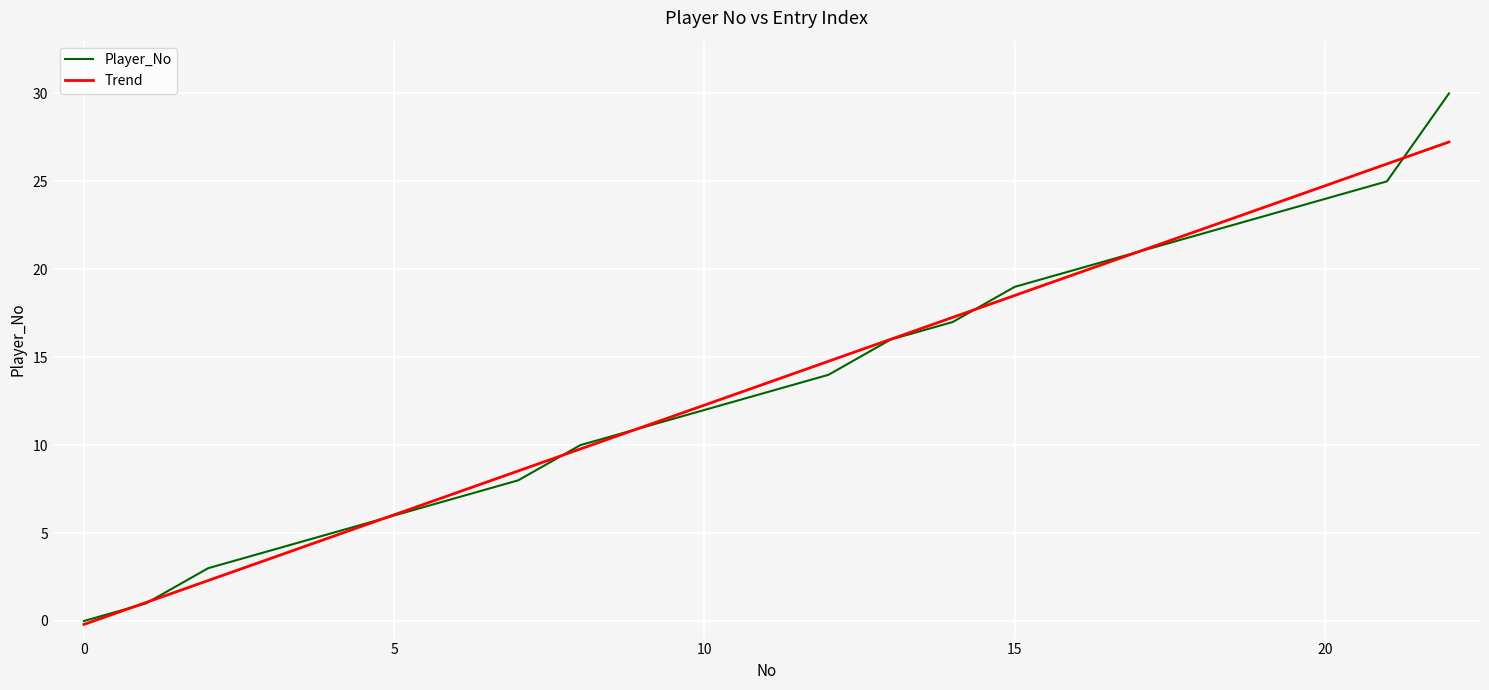

Reading left to right, what are all the values shown in this chart?

Player_No: 0.0	1.0	3.0	4.0	5.0	6.0	7.0	8.0	10.0	11.0	12.0	13.0	14.0	16.0	17.0	19.0	20.0	21.0	22.0	23.0	24.0	25.0	30.0
Trend: -0.2	1.1	2.3	3.5	4.8	6.0	7.3	8.5	9.8	11.0	12.3	13.5	14.8	16.0	17.3	18.5	19.8	21.0	22.3	23.5	24.7	26.0	27.2